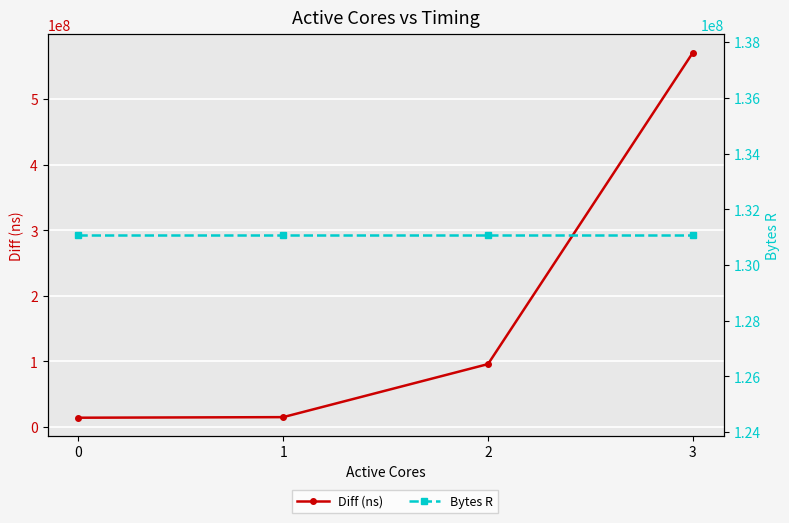

What is the difference between the highest and lowest values at 2?

35054726